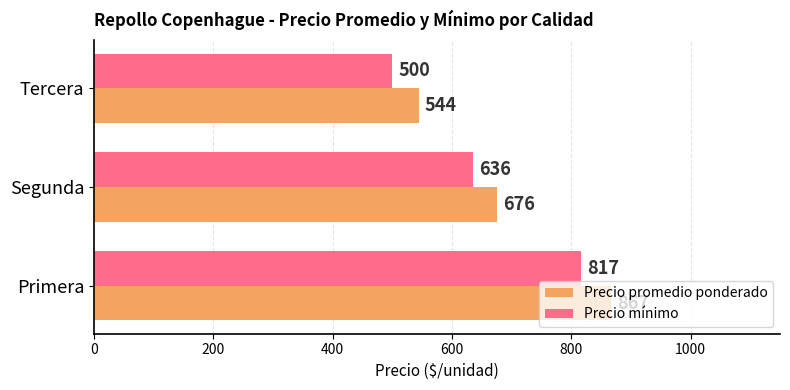

What is the sum of all Precio mínimo values?

1953